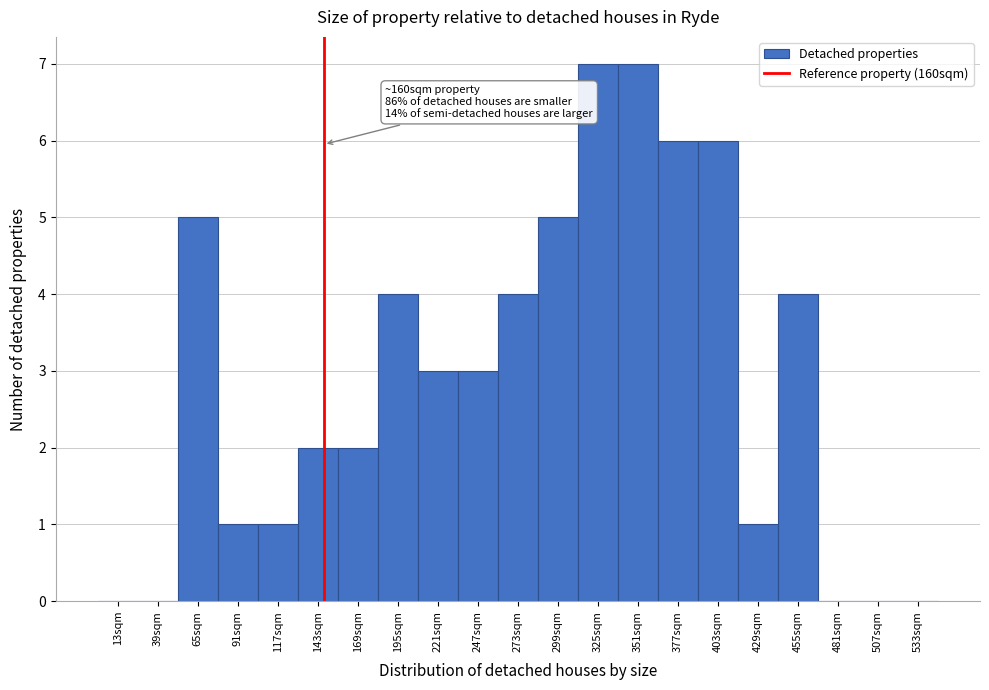

Reading left to right, extract all data points from this chart.

13sqm=0	39sqm=0	65sqm=5	91sqm=1	117sqm=1	143sqm=2	169sqm=2	195sqm=4	221sqm=3	247sqm=3	273sqm=4	299sqm=5	325sqm=7	351sqm=7	377sqm=6	403sqm=6	429sqm=1	455sqm=4	481sqm=0	507sqm=0	533sqm=0